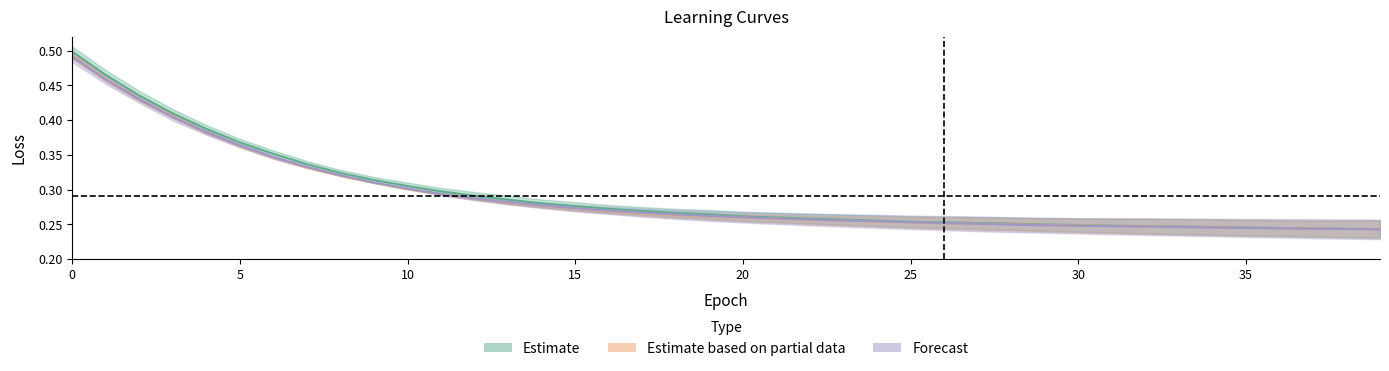

Which category has the lowest value in the learning_curve_1_eval series?

39